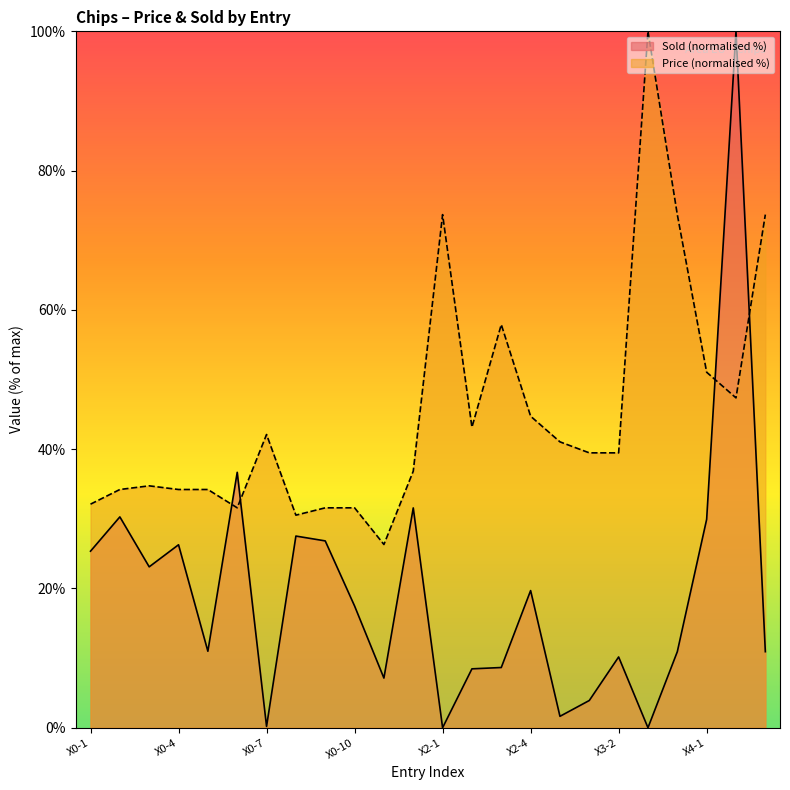

What is the label of the 1st point from the left?

X0-1